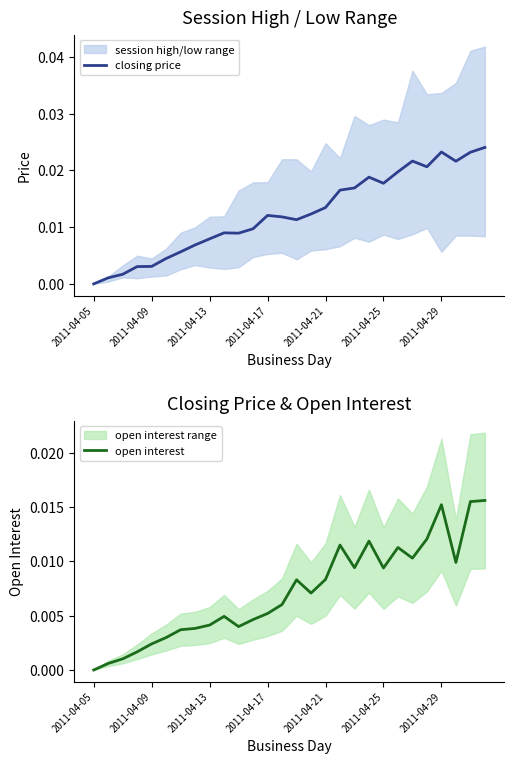

Rank the series by their maximum value, from highest to lowest.

closing price, open interest